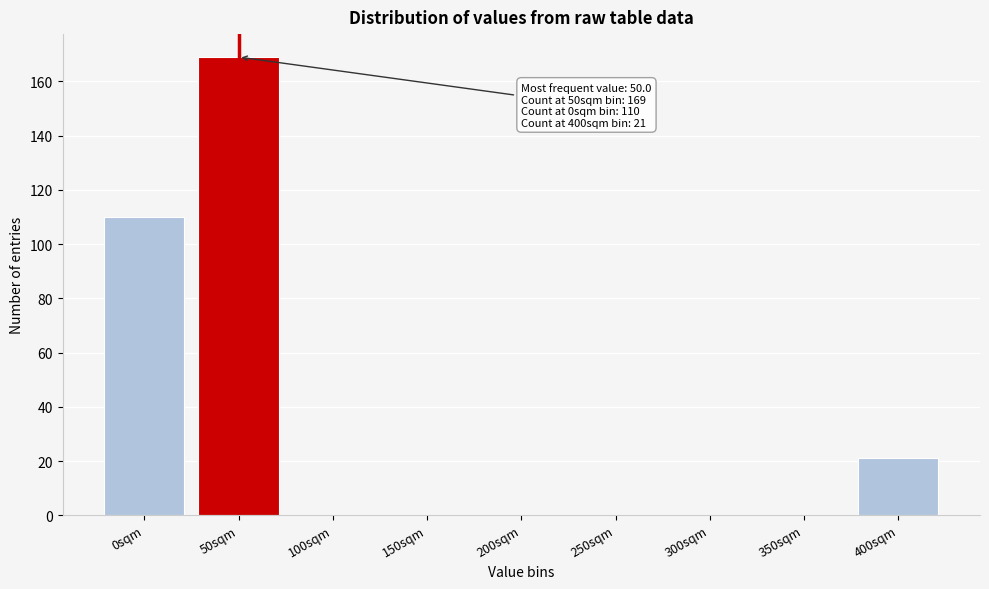

Reading left to right, extract all data points from this chart.

0sqm=110	50sqm=169	100sqm=0	150sqm=0	200sqm=0	250sqm=0	300sqm=0	350sqm=0	400sqm=21